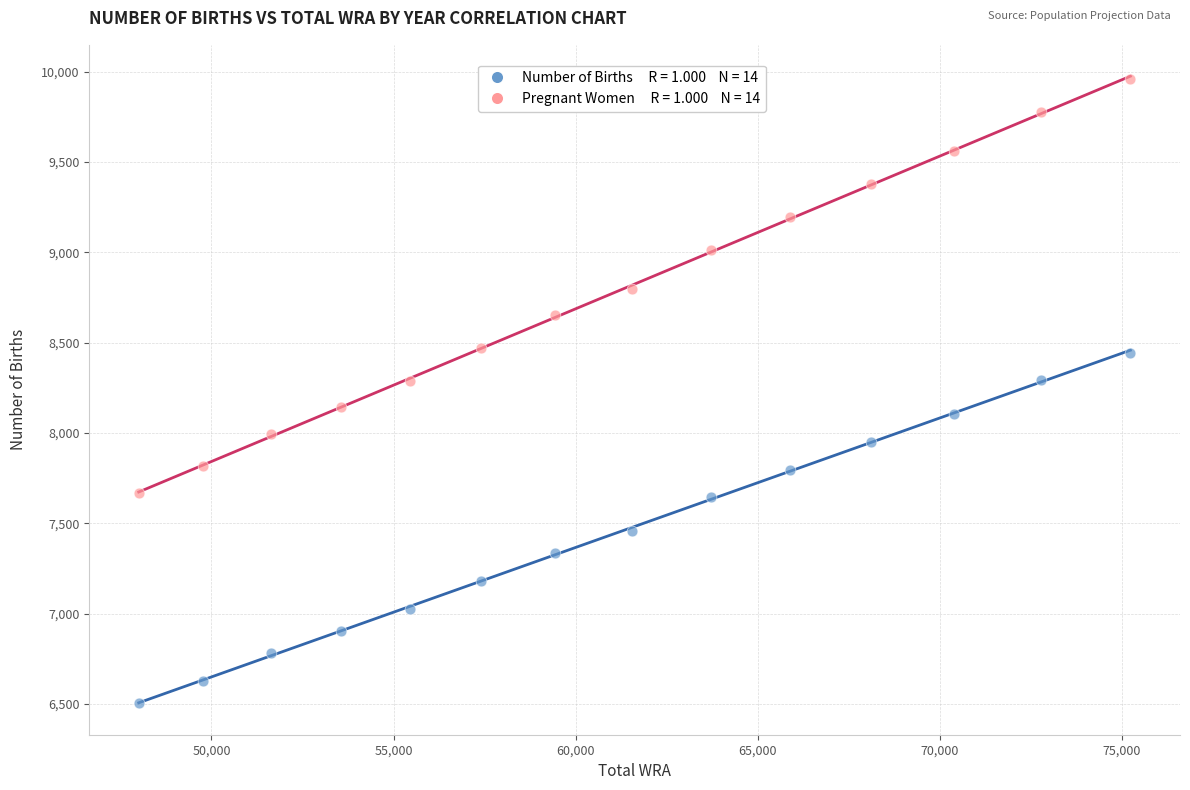

Across all data points, what is the range of X values (max minus min)?

27232.6